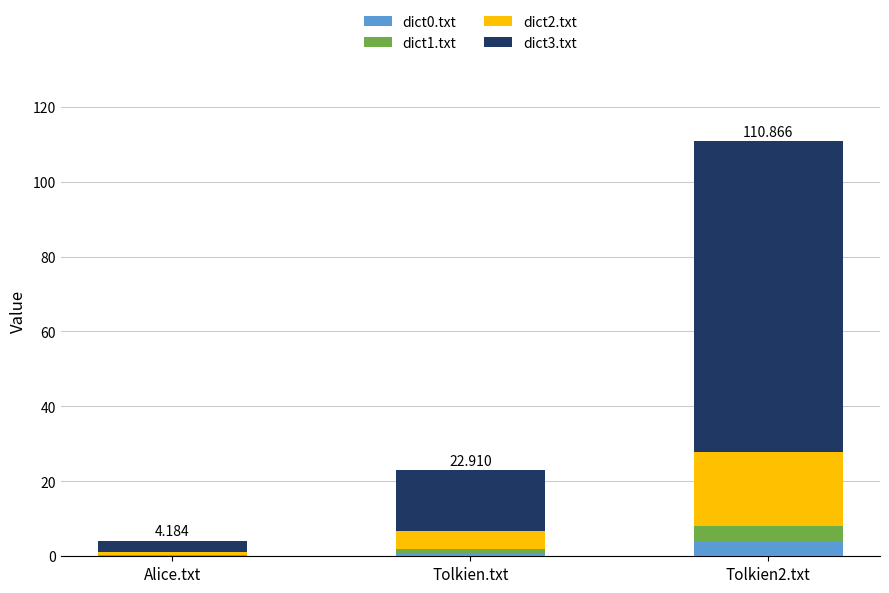

Where does the dict1.txt series first go above 1?

Tolkien.txt